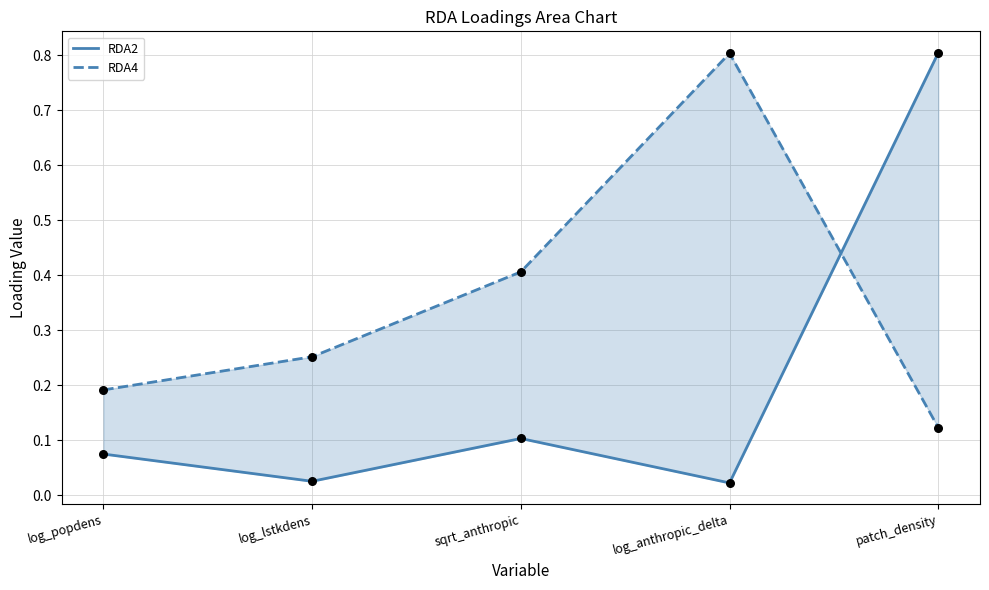

What is the total value across all series at log_popdens?

0.3